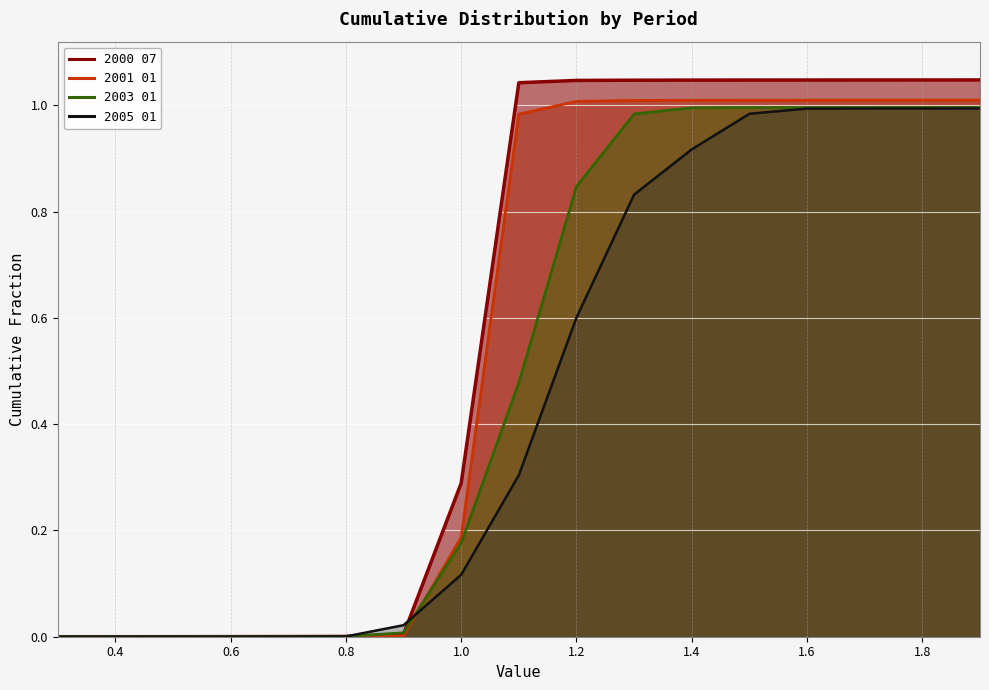

How many times do 2003 01 and 2001 01 cross each other?

2